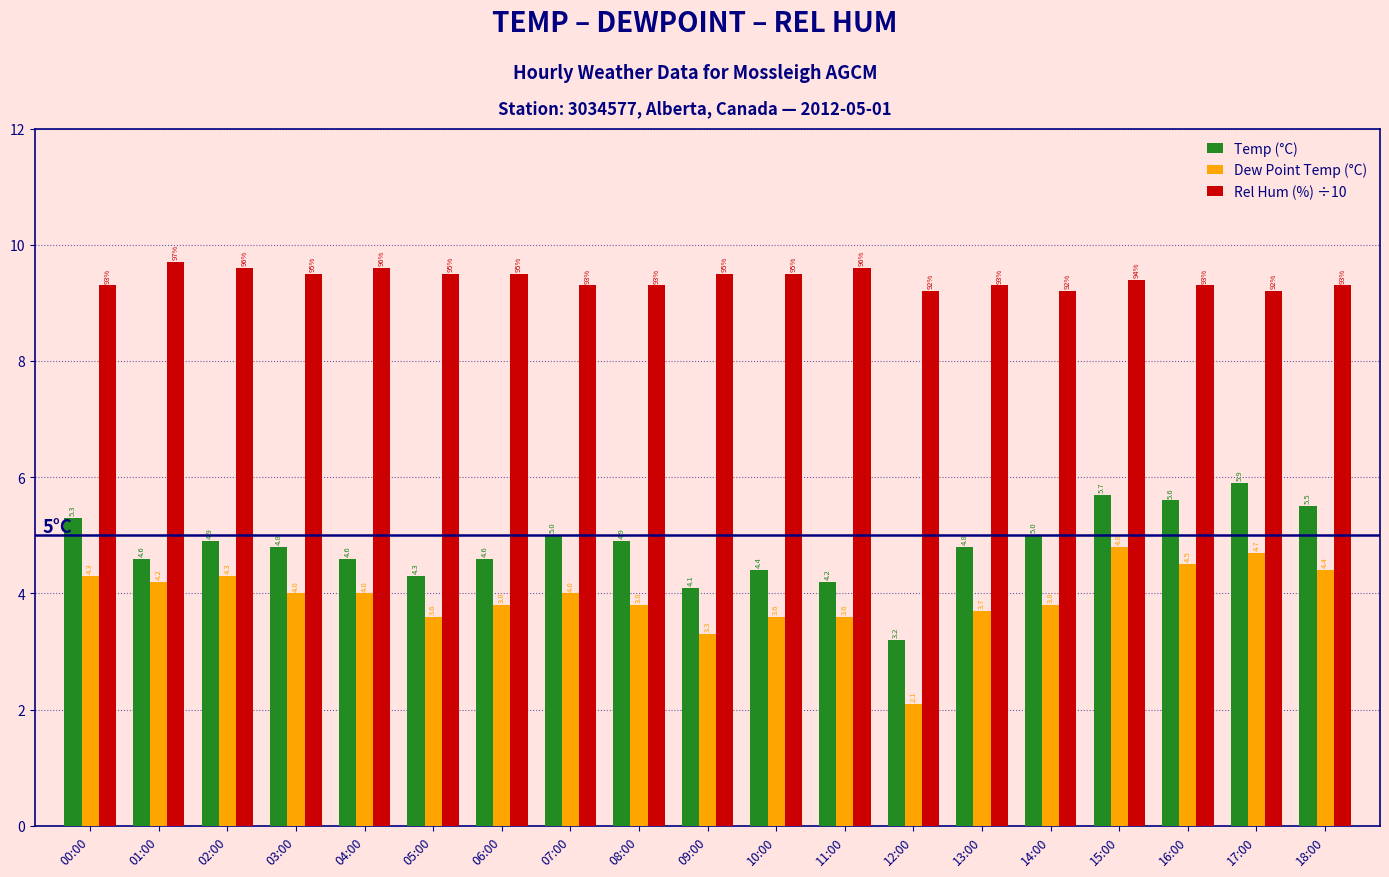

Which series has the largest total across all categories?

Rel Hum (%) ÷10